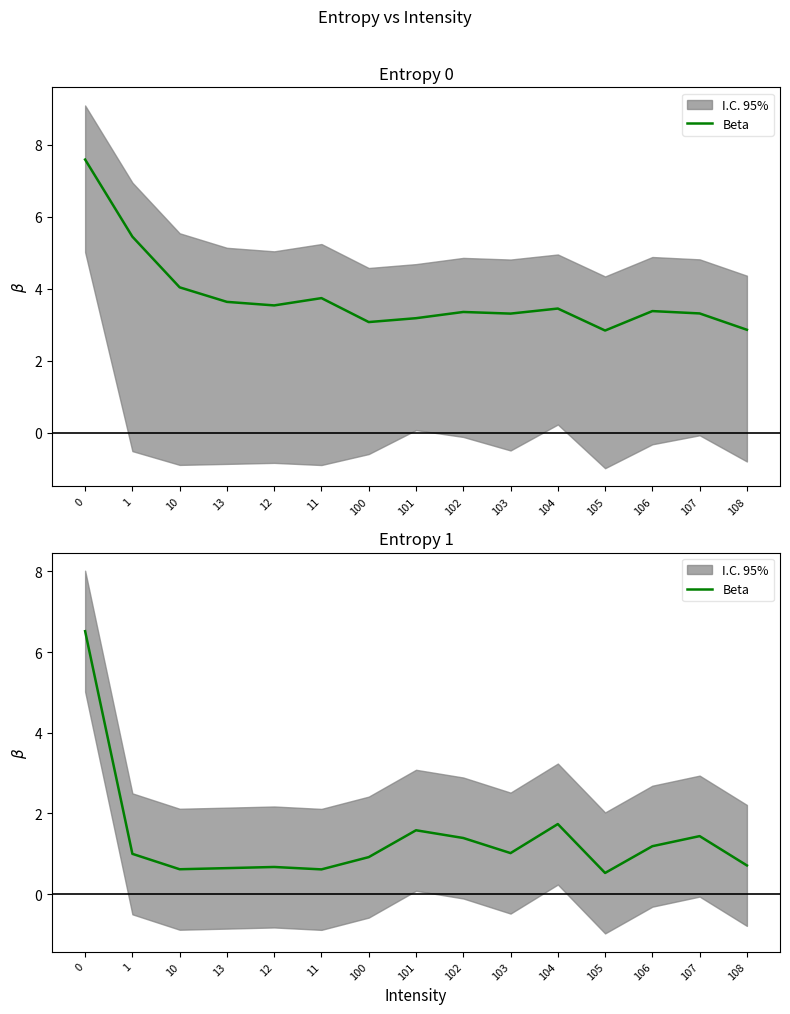

Does the chart display data point markers on the line(s)?

No